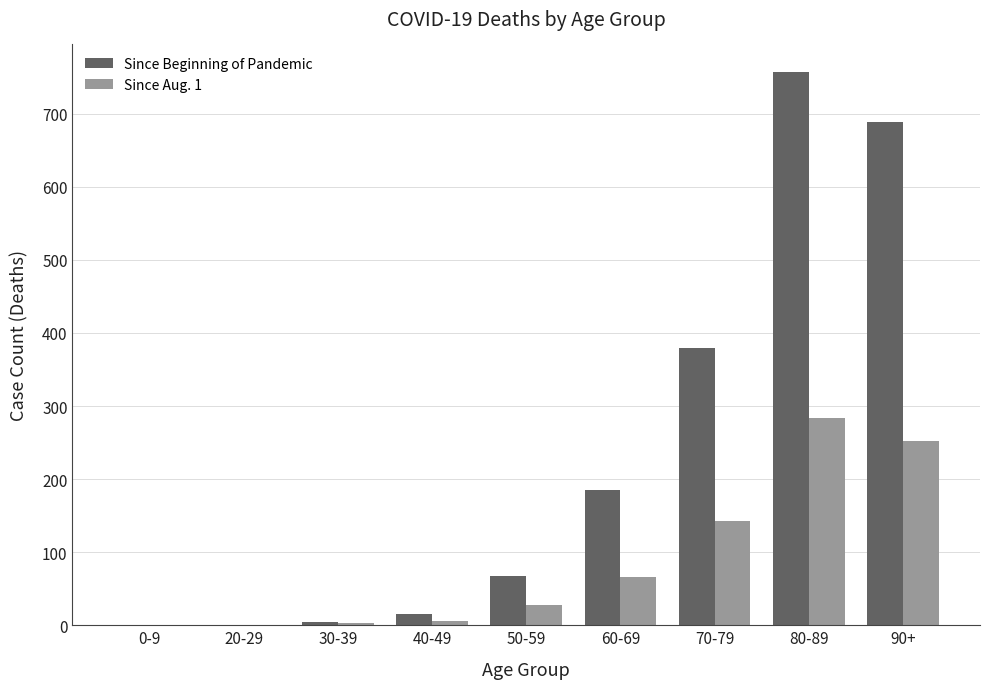

The value of Since Aug. 1 at 70-79 is 209. True or false?

False